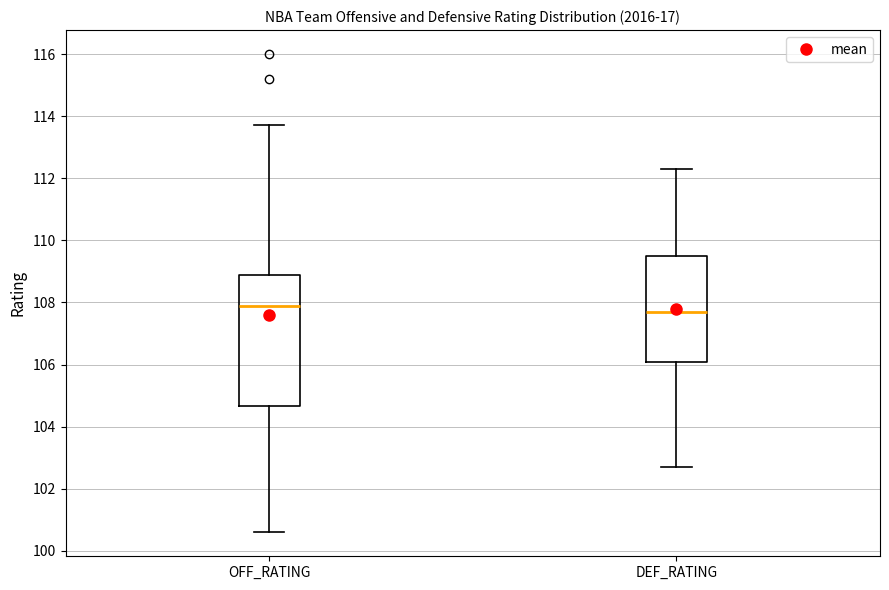

Reading left to right, transcribe this box plot: for each box, give where its median line is, the range the box spans, and where its two whiskers end, as read against the y-axis. The values are not printed on the chart, so give them approximately, as read against the axis.

OFF_RATING: median 108.0, box 104.6 to 108.8, whiskers 100.6 to 113.8
DEF_RATING: median 107.8, box 106.2 to 109.6, whiskers 102.8 to 112.4